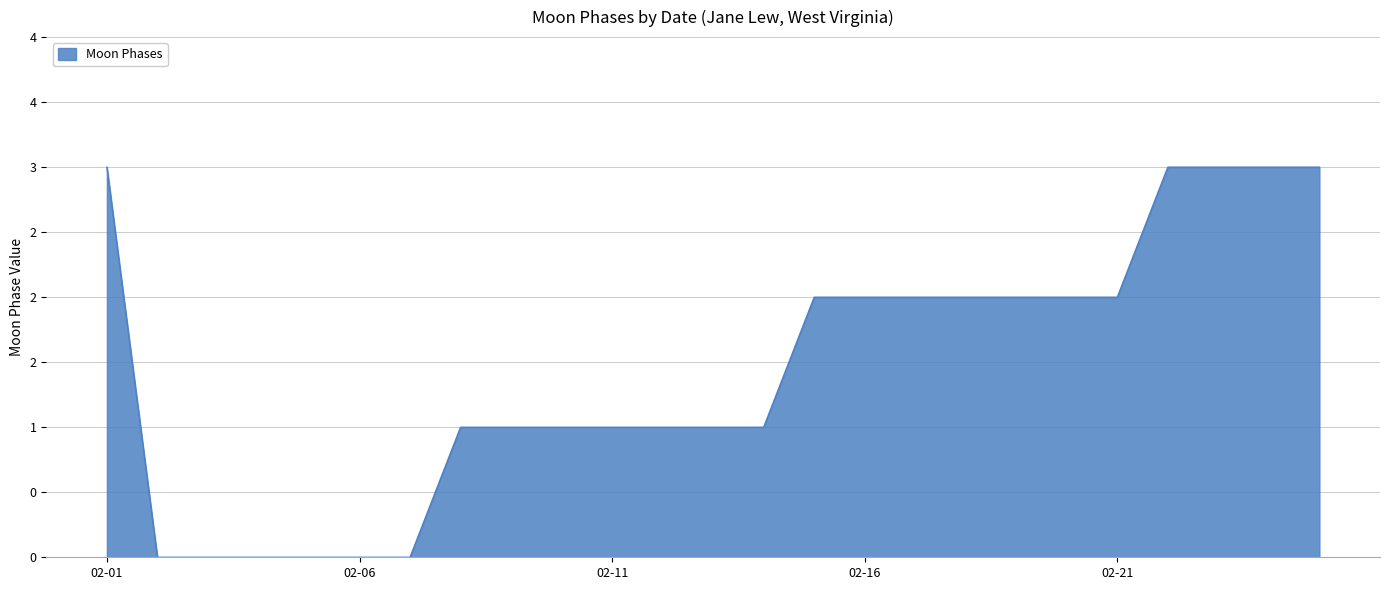

Reading left to right, list all the values displayed in this chart.

3	0	0	0	0	0	0	1	1	1	1	1	1	1	2	2	2	2	2	2	2	3	3	3	3